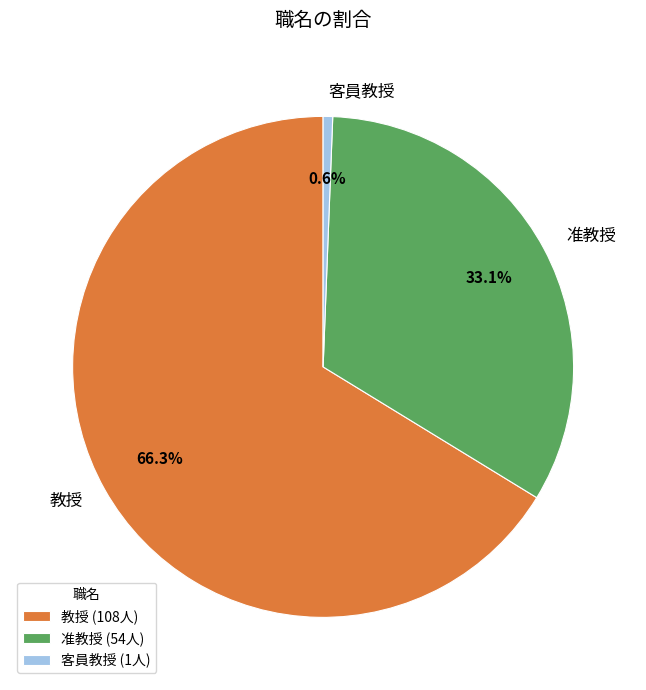

What portion of the pie excludes 教授?

33.7%